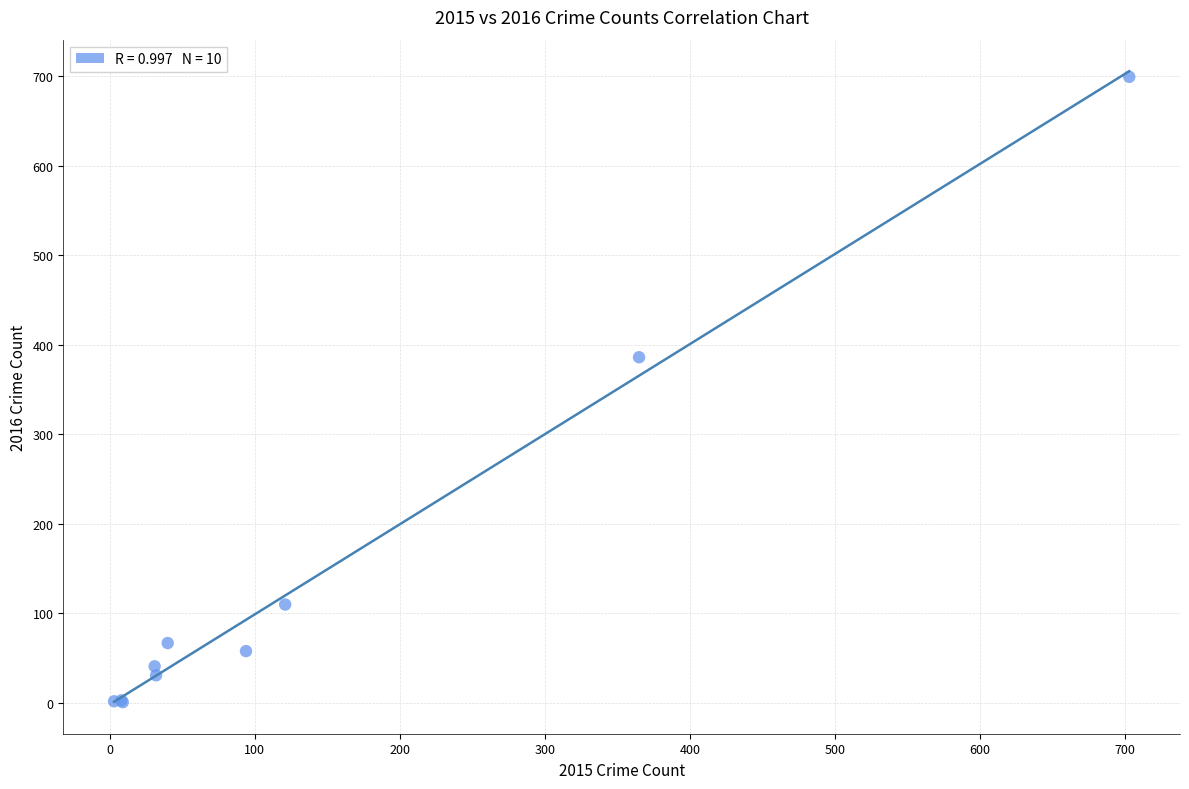

What Y value in the scatter plot is closest to 350?

386